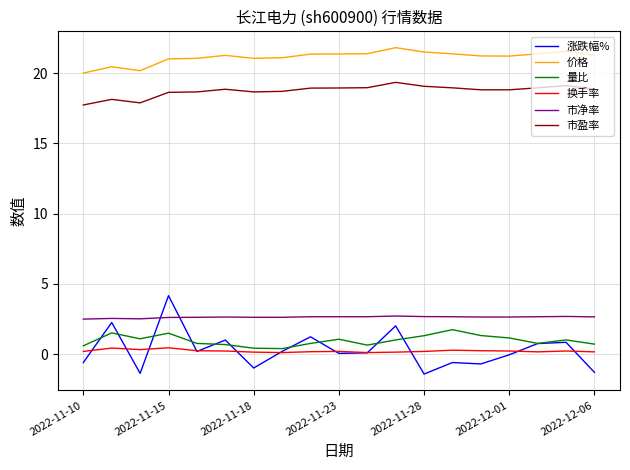

Which series has the widest spread of values?

涨跌幅%